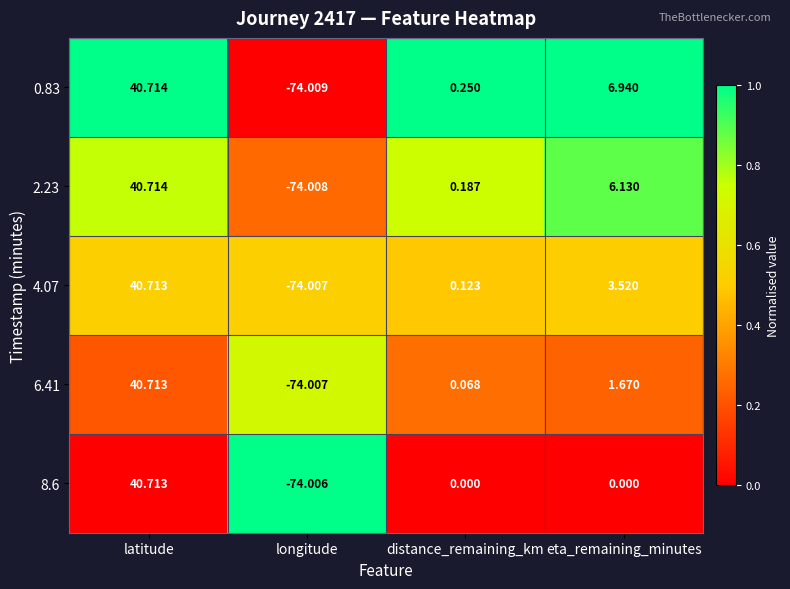

At which label does 4.07 reach its minimum?

longitude